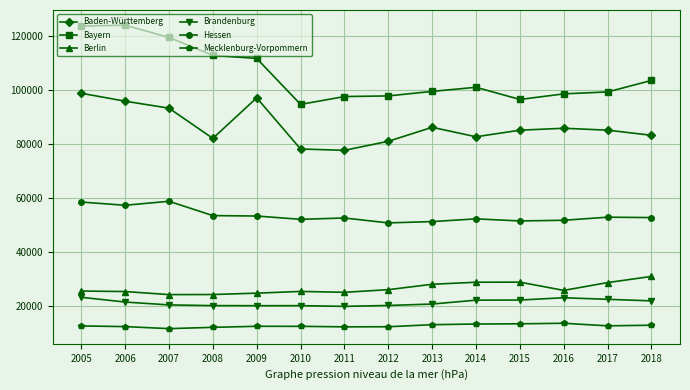

How many categories are shown in the chart?

14